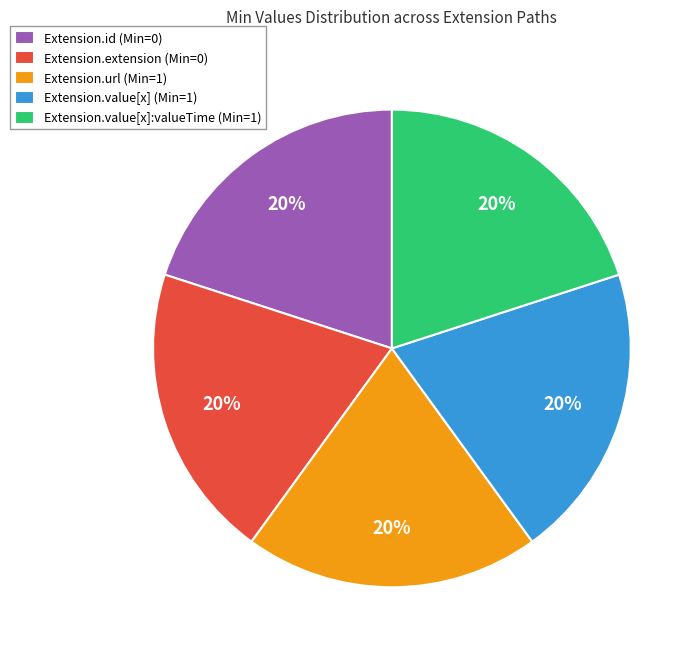

Approximately how many times larger is the value at Extension.value[x]:valueTime (Min=1) compared to Extension.id (Min=0)?

1.0